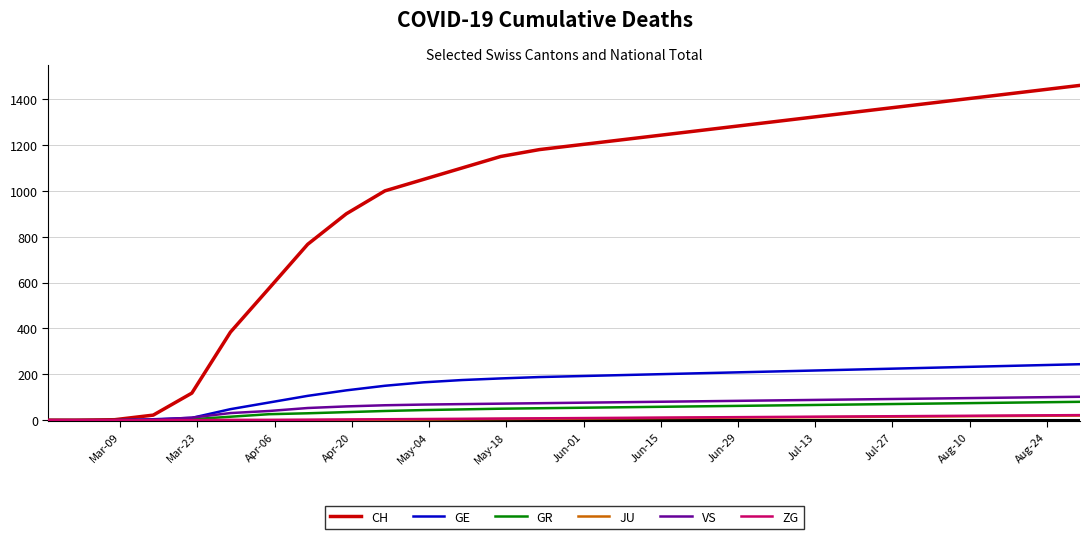

What is the greatest value displayed?

1460